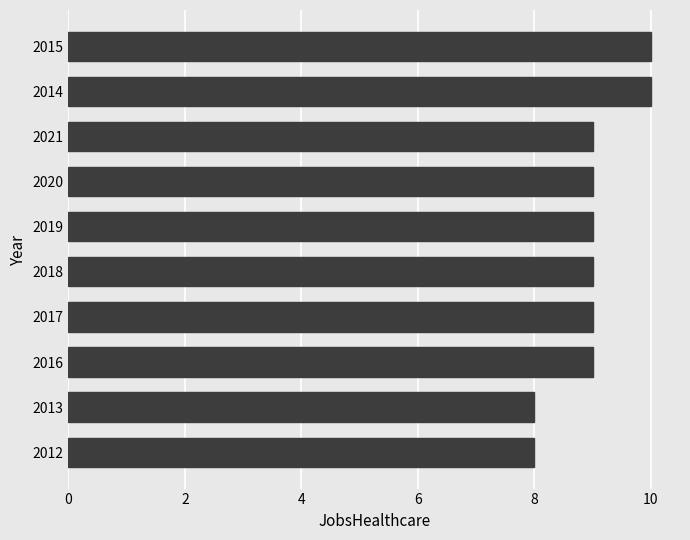

The value at 2017 is 4. True or false?

False